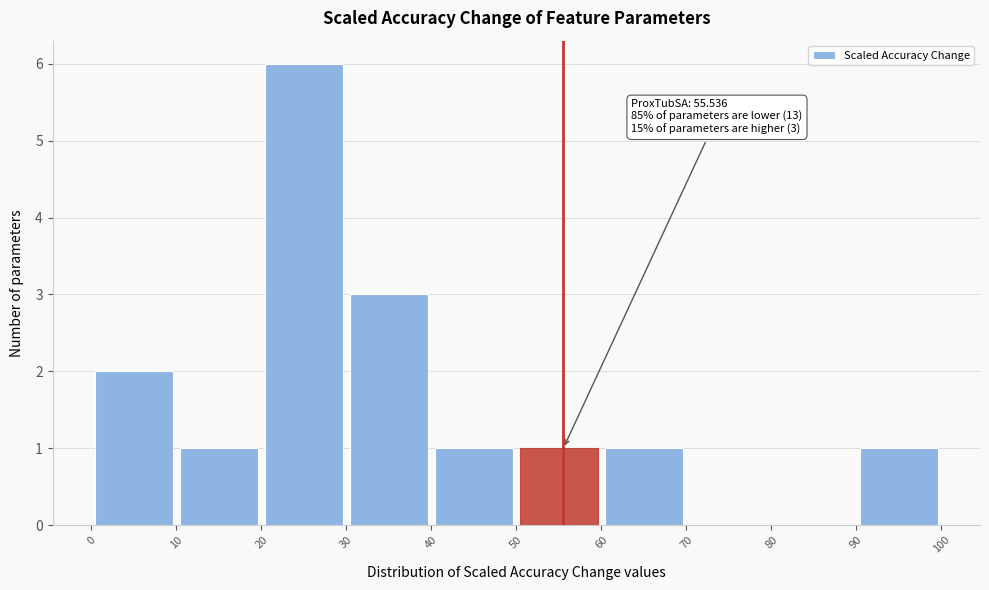

Which range on the x-axis has the tallest bar?

20 to 30